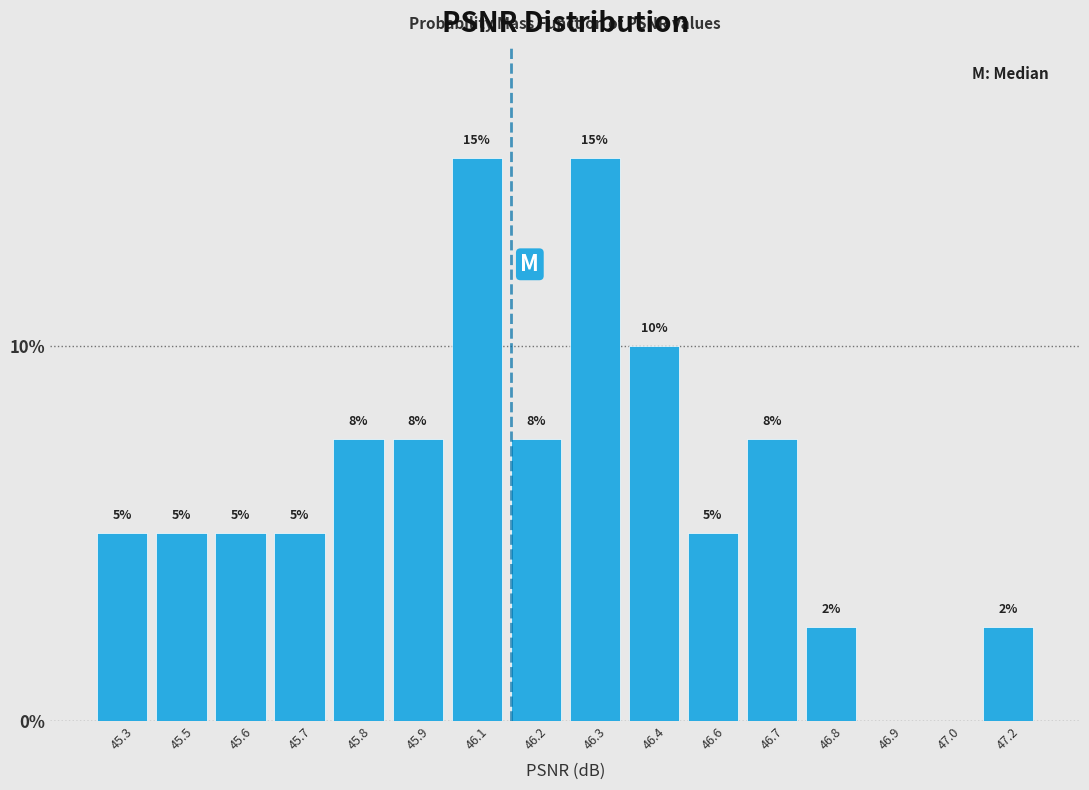

Between 46.7 and 46.8, which is larger?

46.7